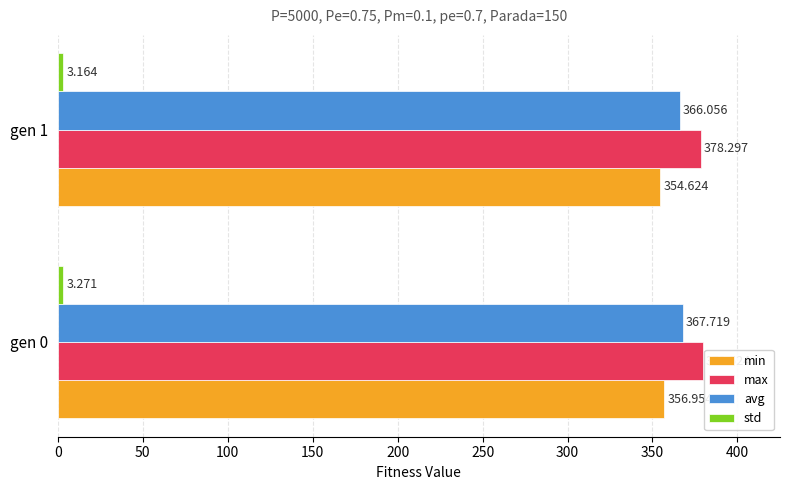

Which series has the largest total across all categories?

max